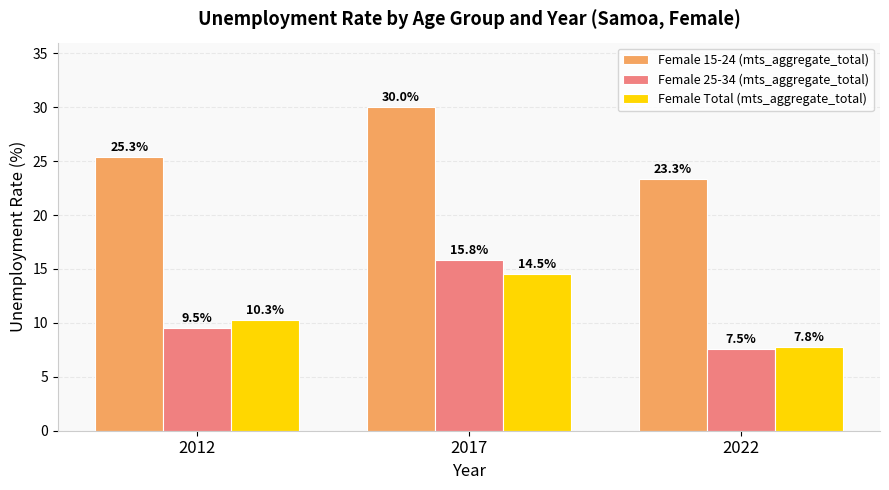

What is the lowest value of the Female 25-34 (mts_aggregate_total) series?

7.5